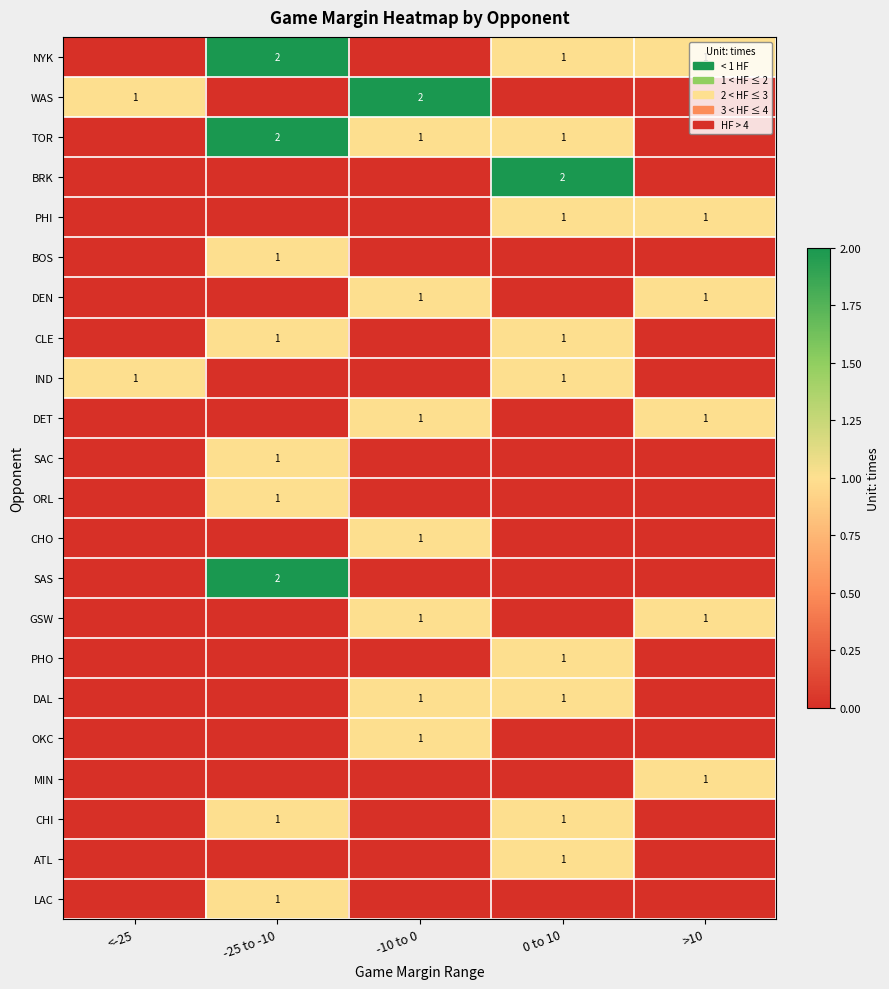

True or false: DAL has a value of 2 at -10 to 0.

False